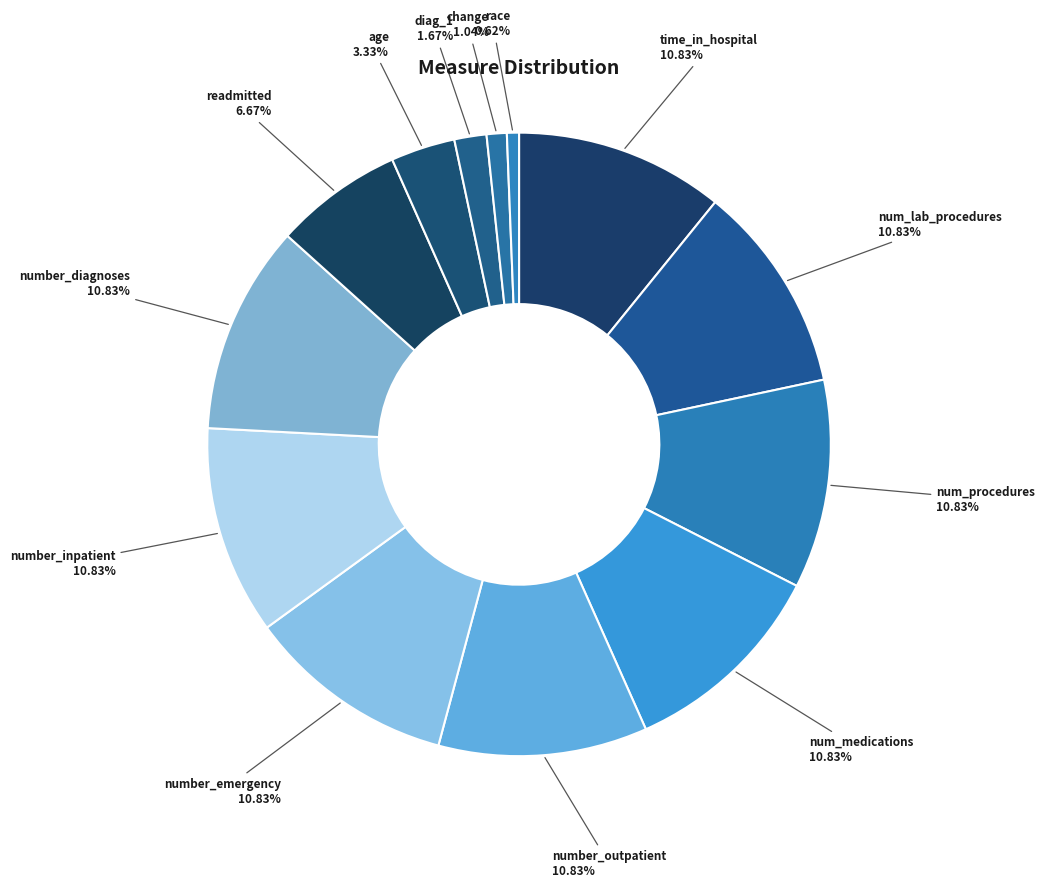

To the nearest percent, what percentage of the pie is age?

3%